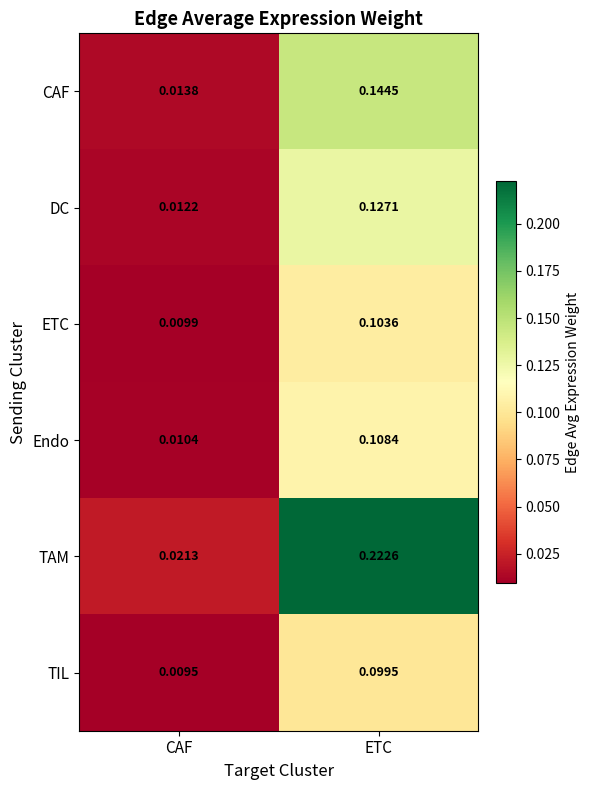

At which category does the chart reach its peak across all series?

ETC